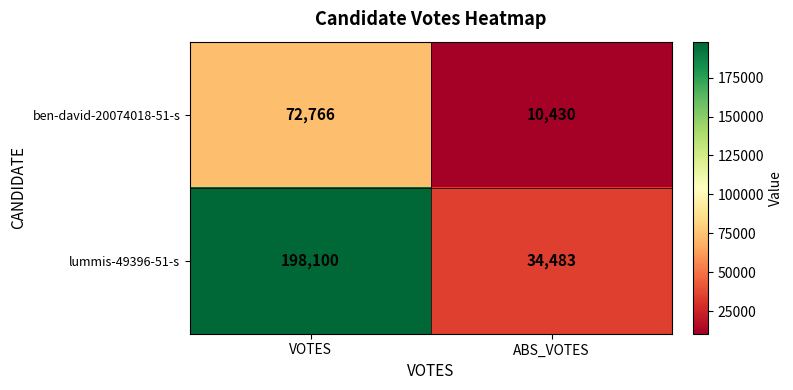

What is the sum of all ben-david-20074018-51-s values?

83196